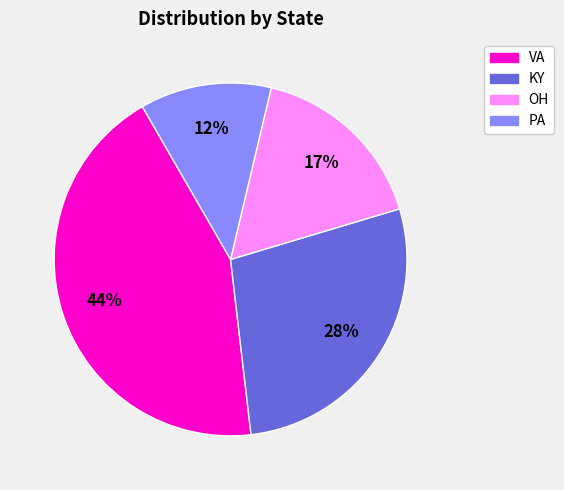

The PA slice represents 12% of the pie. True or false?

True